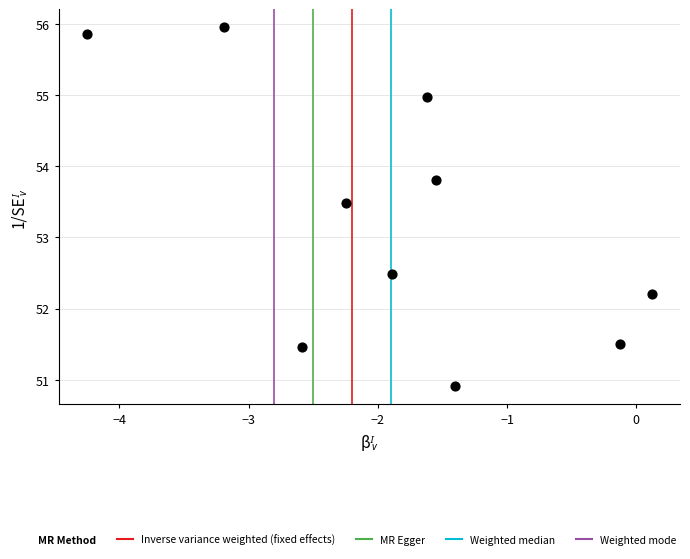

What is the range of Y values (max minus min)?

5.0